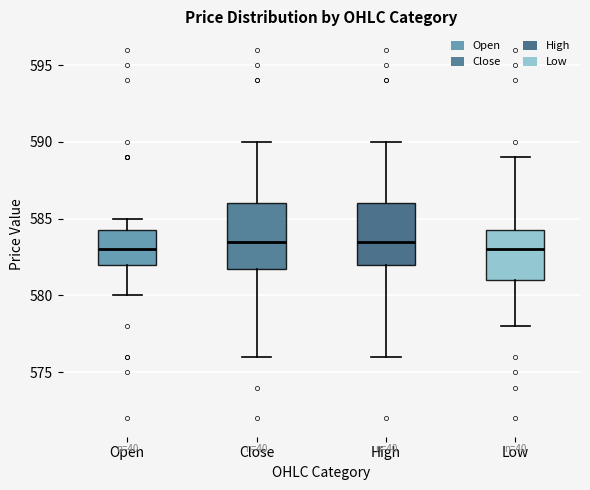

Reading left to right, transcribe this box plot: for each box, give where its median line is, the range the box spans, and where its two whiskers end, as read against the y-axis. The values are not printed on the chart, so give them approximately, as read against the axis.

Open: median 583.0, box 582.0 to 584.5, whiskers 580.0 to 585.0
Close: median 583.5, box 582.0 to 586.0, whiskers 576.0 to 590.0
High: median 583.5, box 582.0 to 586.0, whiskers 576.0 to 590.0
Low: median 583.0, box 581.0 to 584.5, whiskers 578.0 to 589.0